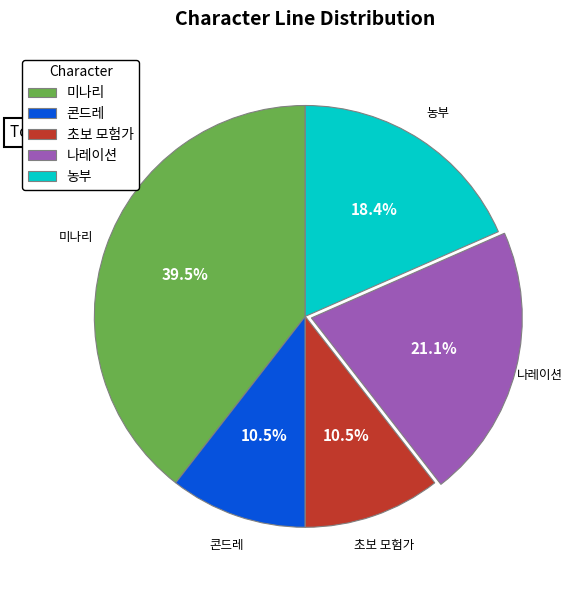

Which slice is the largest?

미나리